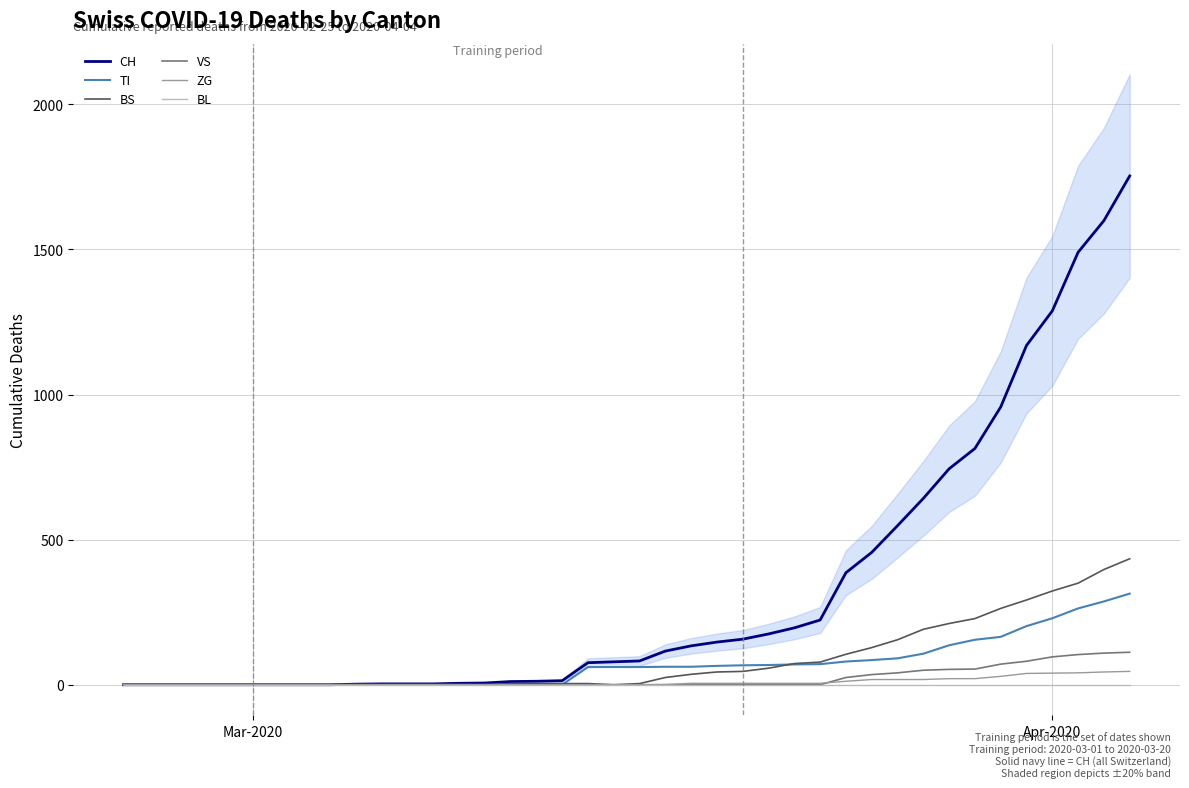

True or false: BS has more than 0 points higher than both neighbors.

False